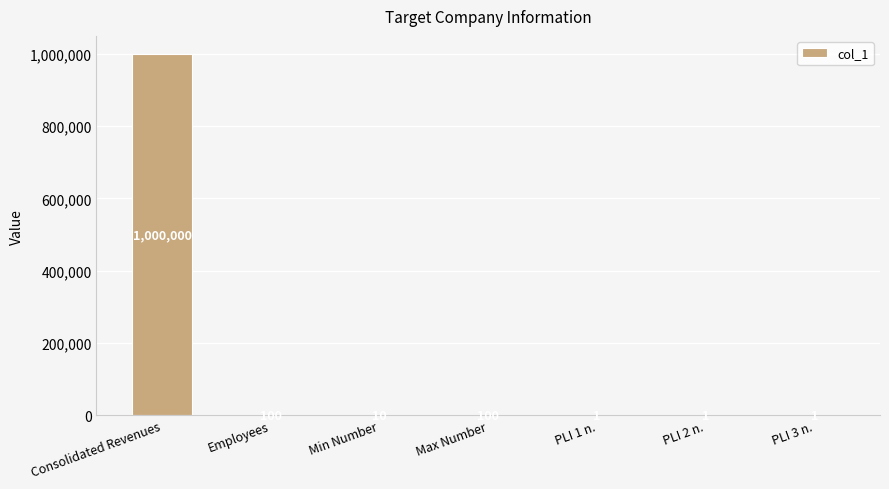

What is the change in value from Consolidated Revenues to Employees?

-999900